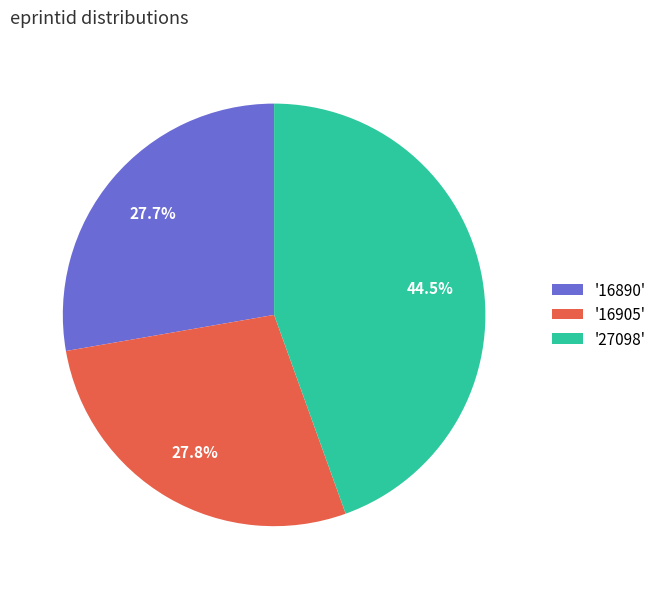

Combined, do '16905' and '16890' account for over 50%?

Yes